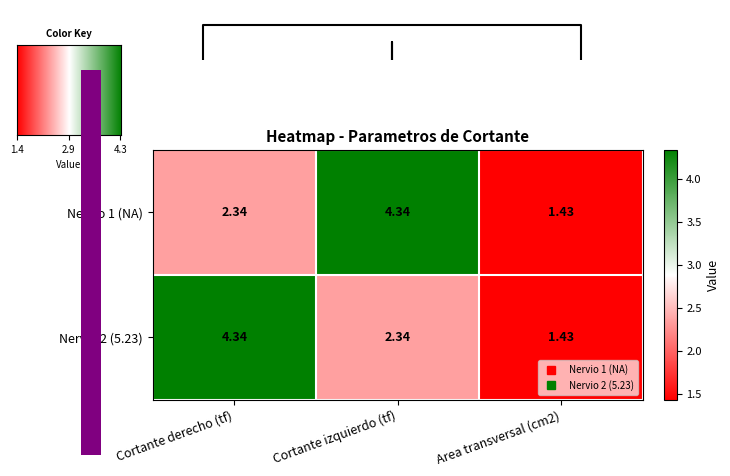

Between Cortante derecho (tf) and Area transversal (cm2), which is larger?

Cortante derecho (tf)